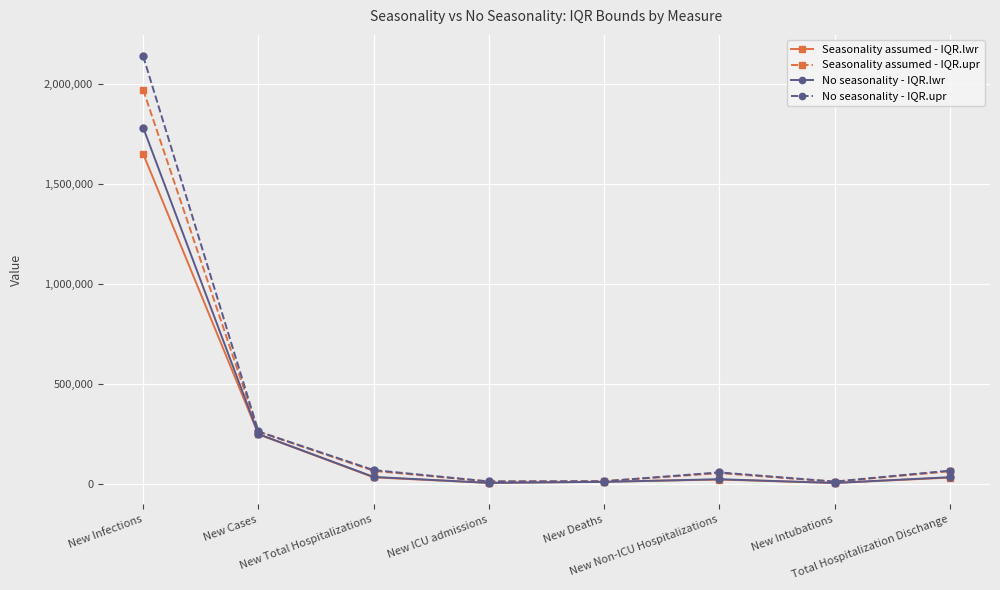

In Seasonality assumed - IQR.lwr, how many points are higher than both neighbors (excluding endpoints)?

1